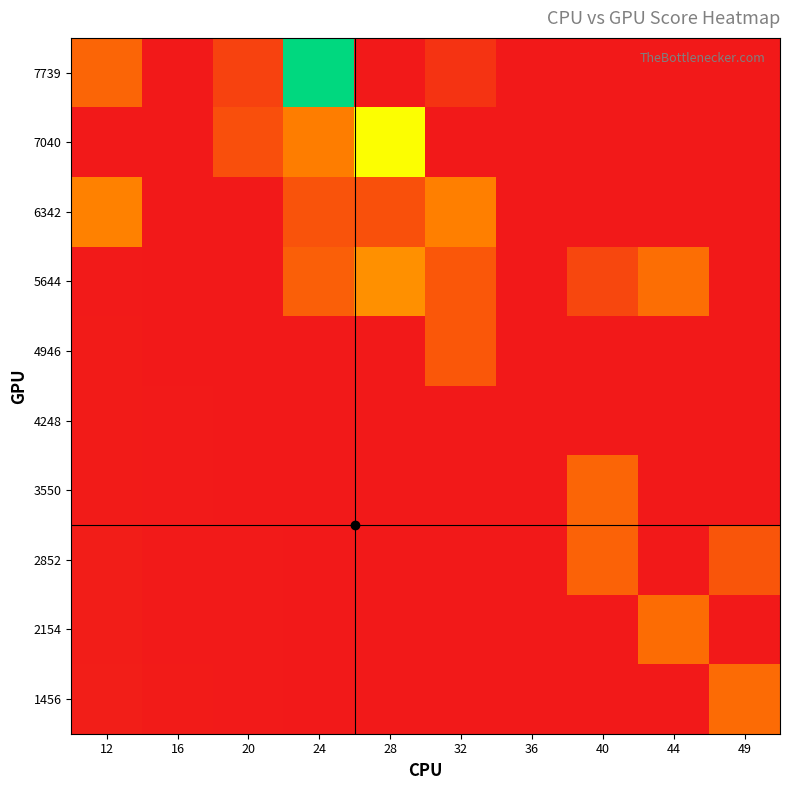

Which has a higher value, 32 or 20?

20